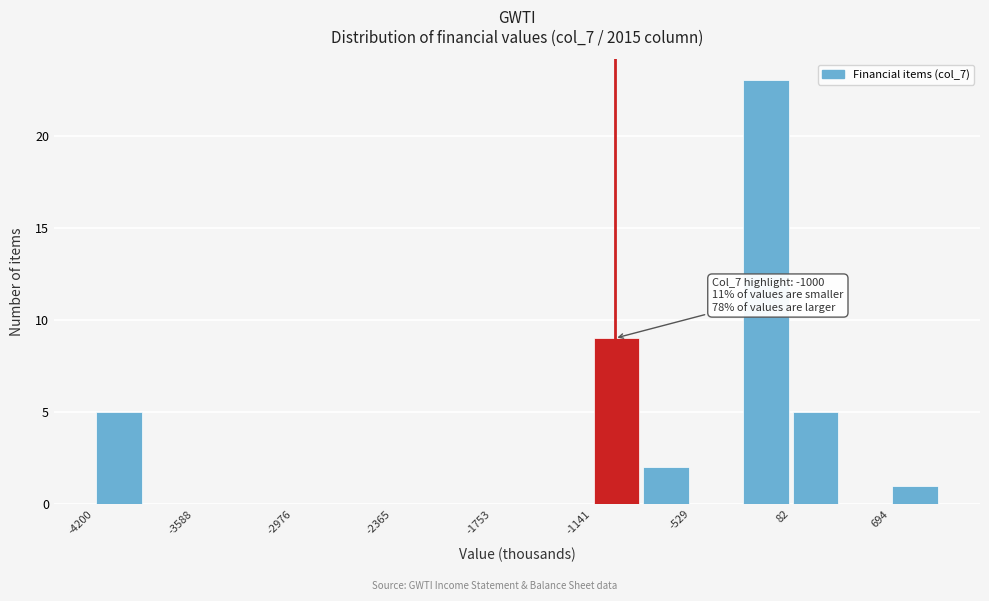

Read against the x-axis, roughly where is the centre of the tallest bar?

-100